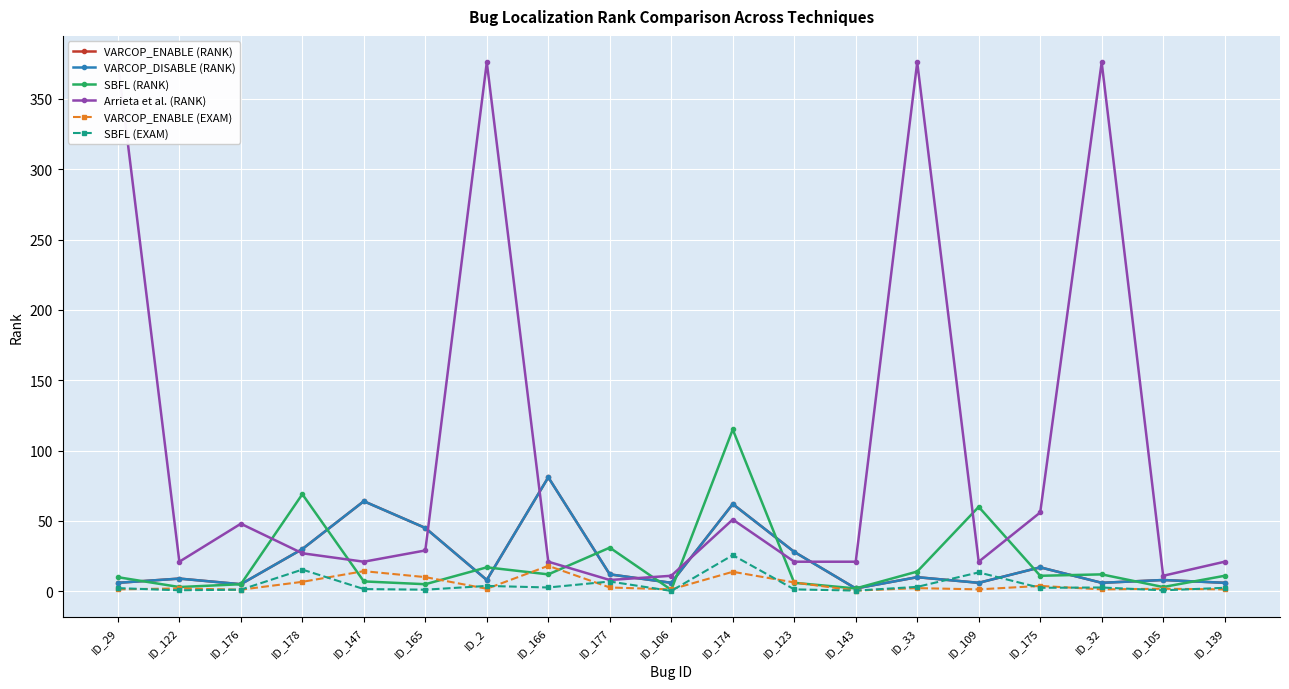

How many interior local peaks does the SBFL (RANK) series have?

6